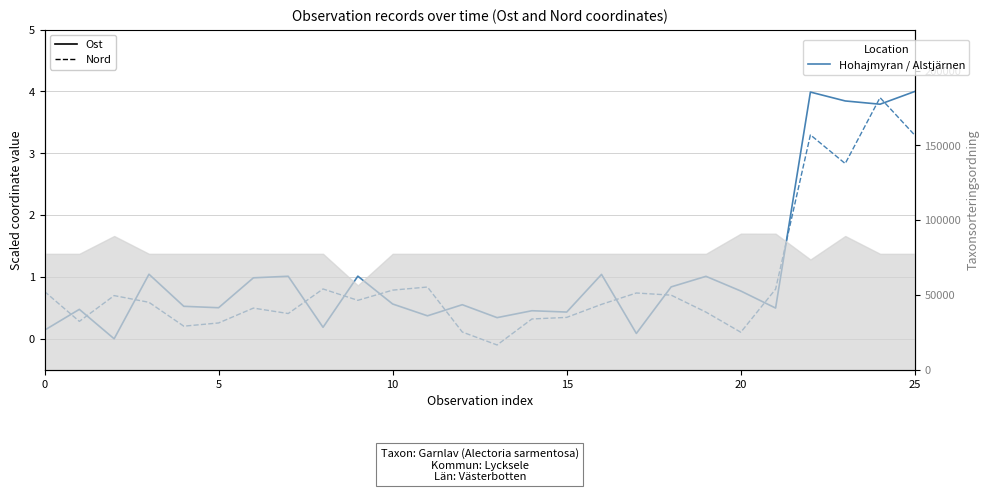

List the series in order of their overall mean, highest first.

Ost, Nord